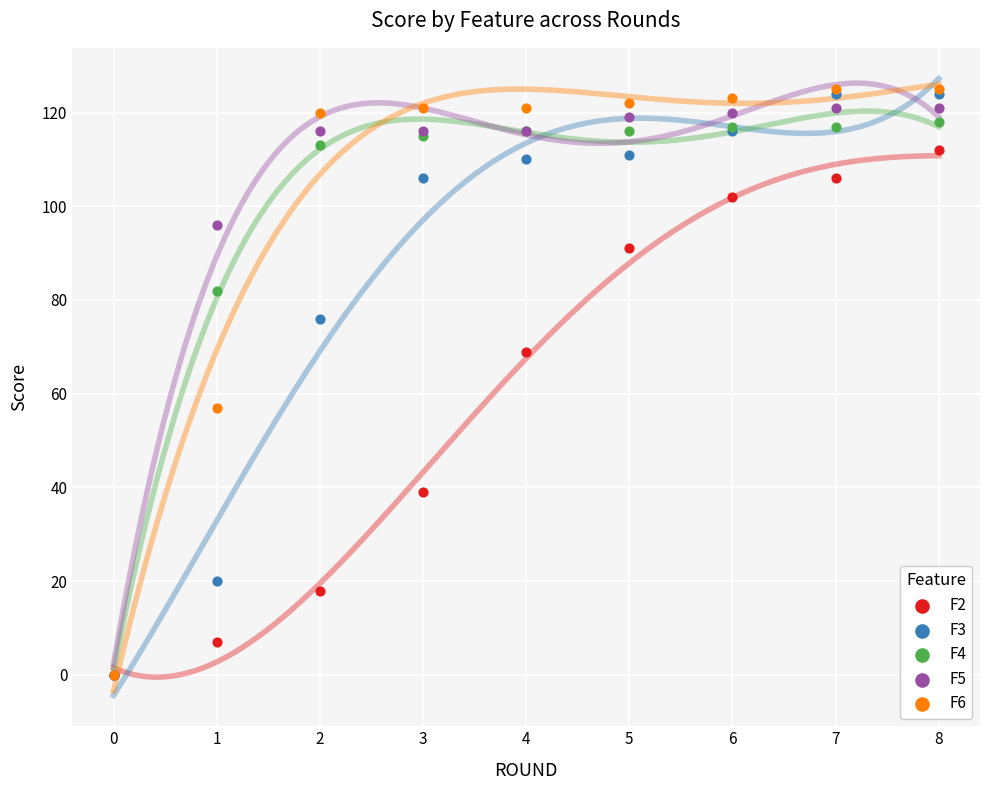

Across all series, what Y value is closest to 62?

57